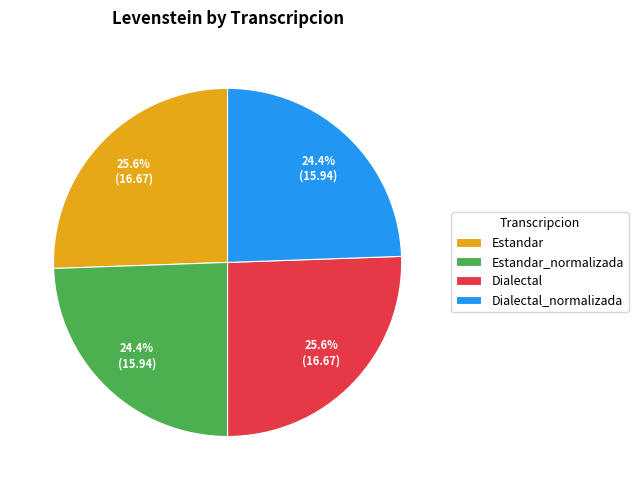

How many slices are in this pie chart?

4